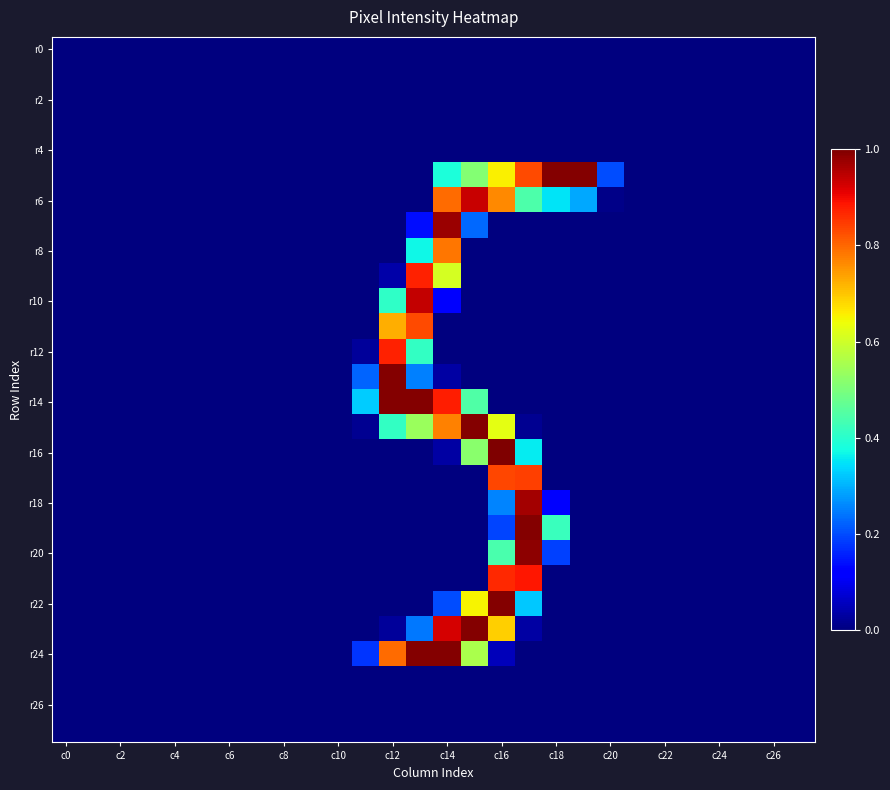

Which category has the lowest value across all series?

c0